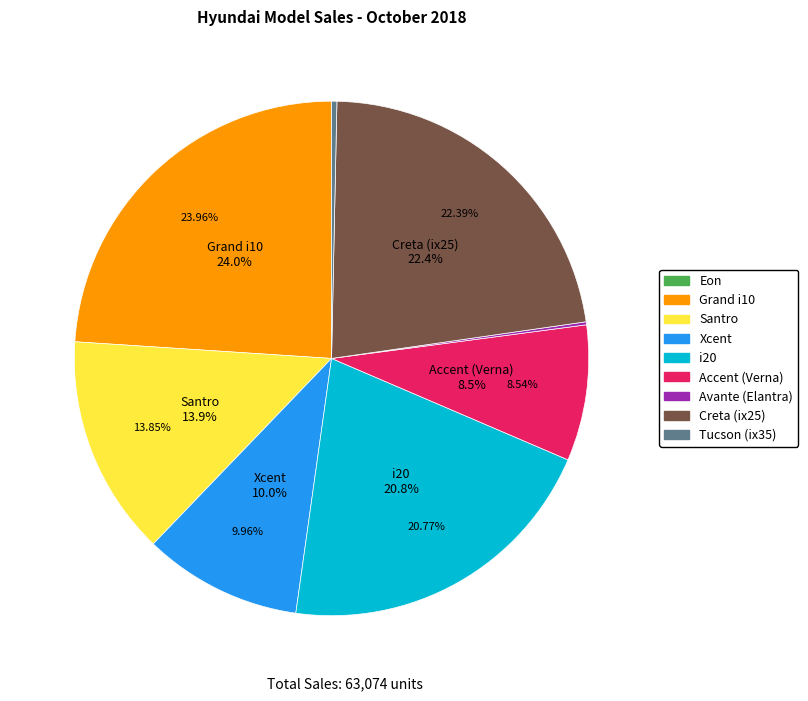

Is there any slice that represents more than half of the pie?

No